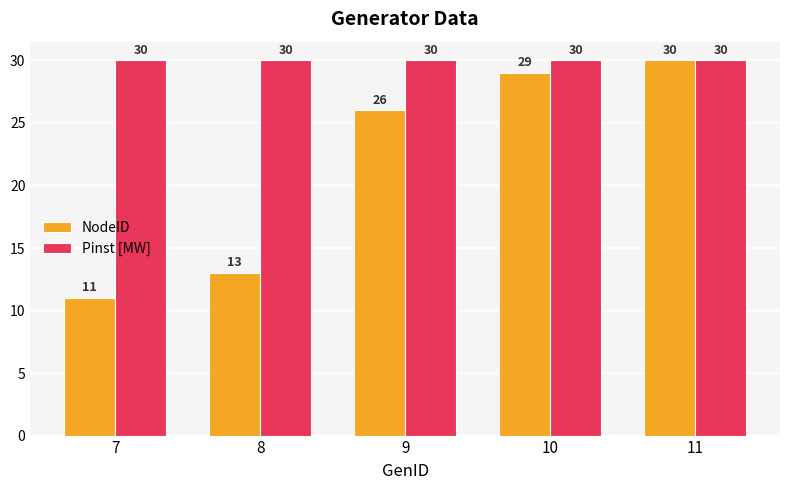

The Pinst [MW] series shows 45 at 7. True or false?

False